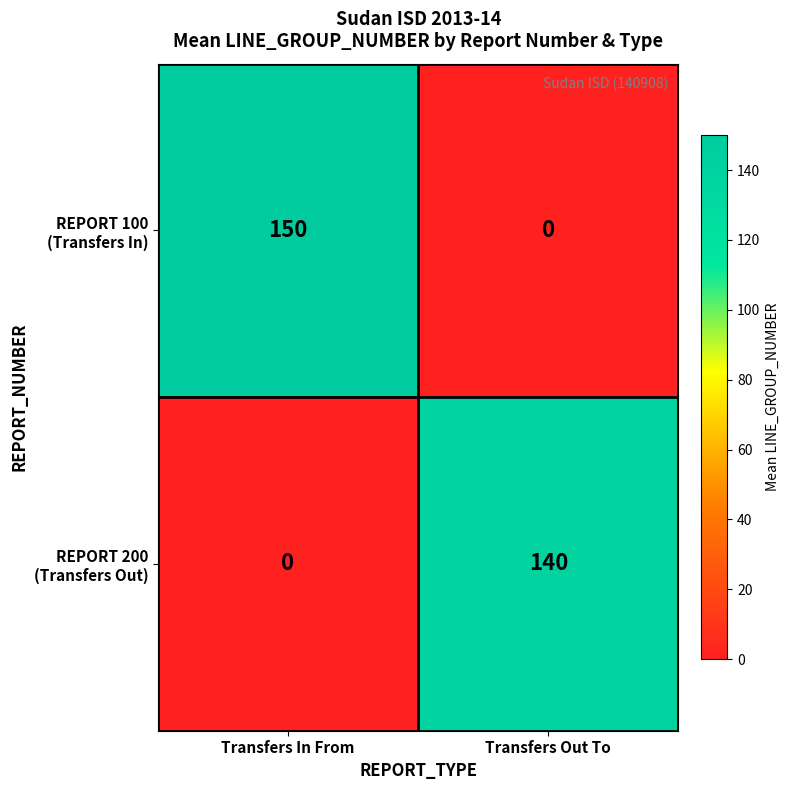

What is the total value across all series at Transfers In From?

150